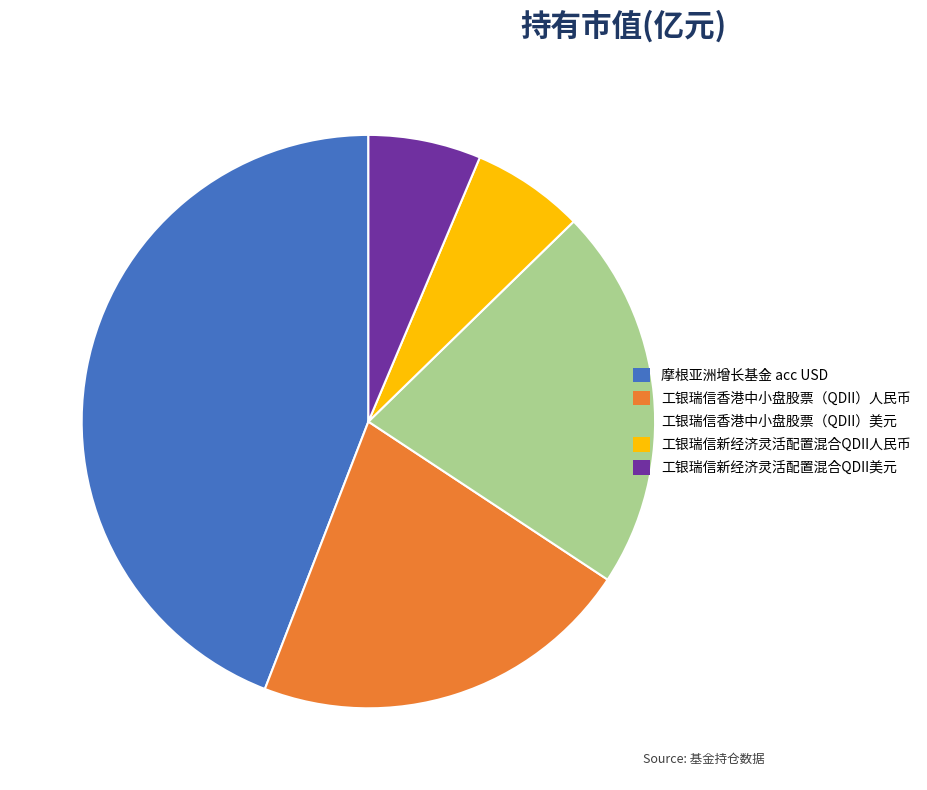

Which has a higher value, 工银瑞信香港中小盘股票（QDII）美元 or 工银瑞信新经济灵活配置混合QDII美元?

工银瑞信香港中小盘股票（QDII）美元